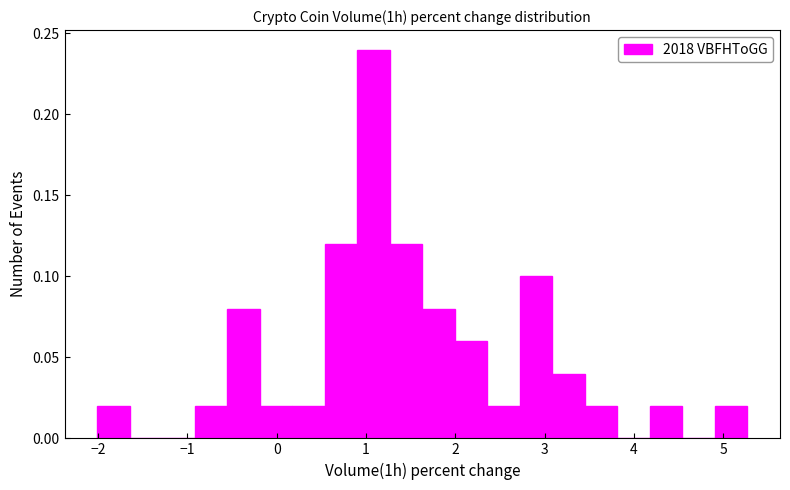

Read against the x-axis, roughly where is the centre of the tallest bar?

1.1